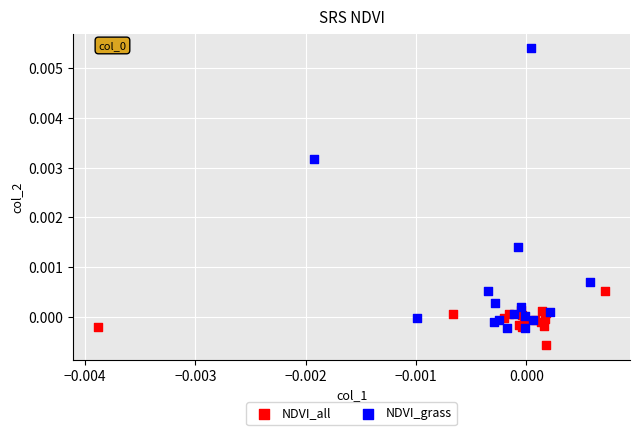

Which series has the largest Y range (max minus min)?

NDVI_grass